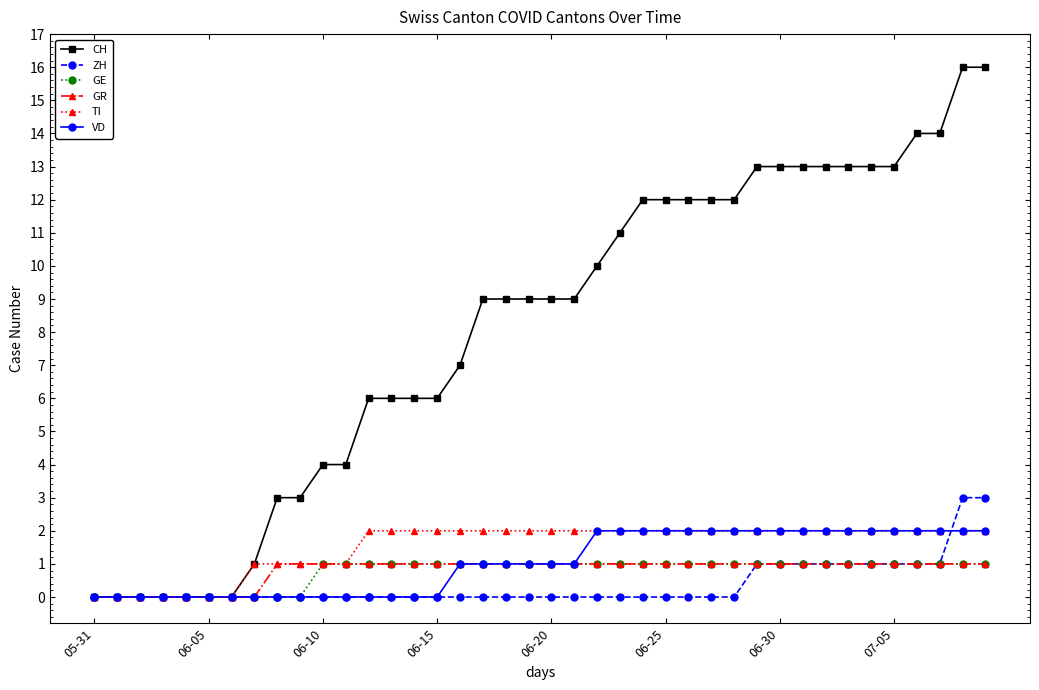

Which series has the widest spread of values?

CH